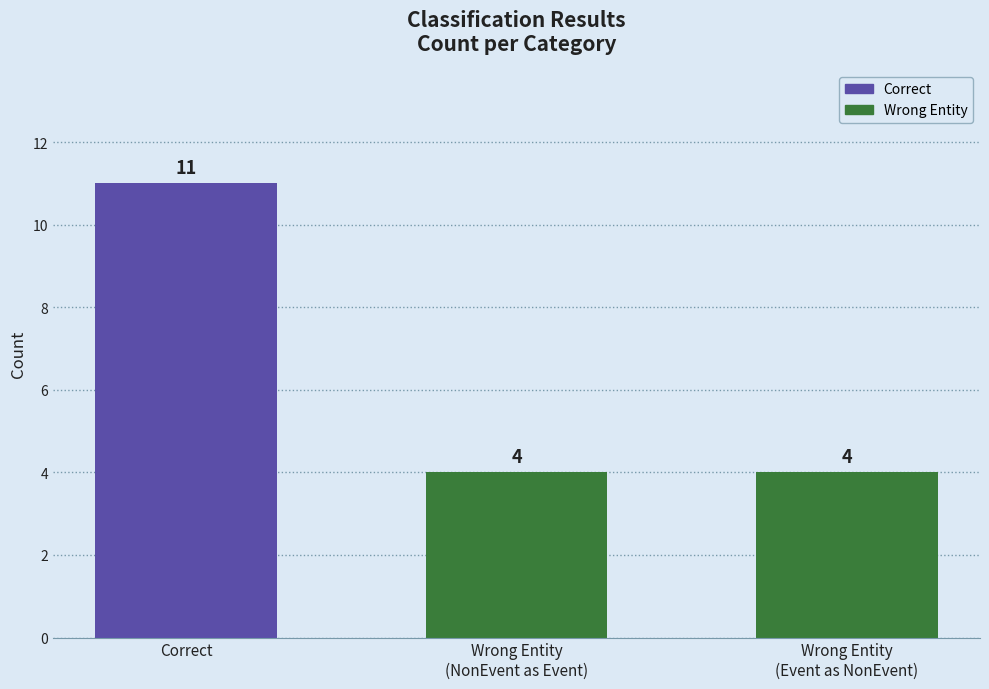

What is the minimum value shown in the chart?

4